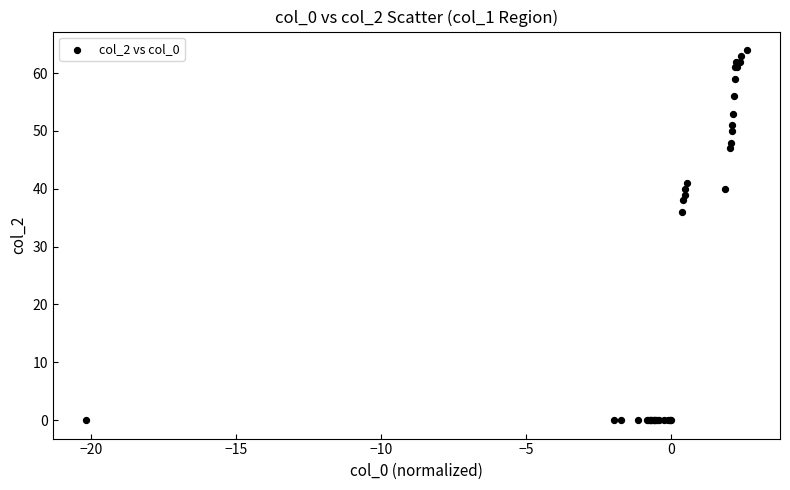

What Y value in the scatter plot is closest to 32?

36